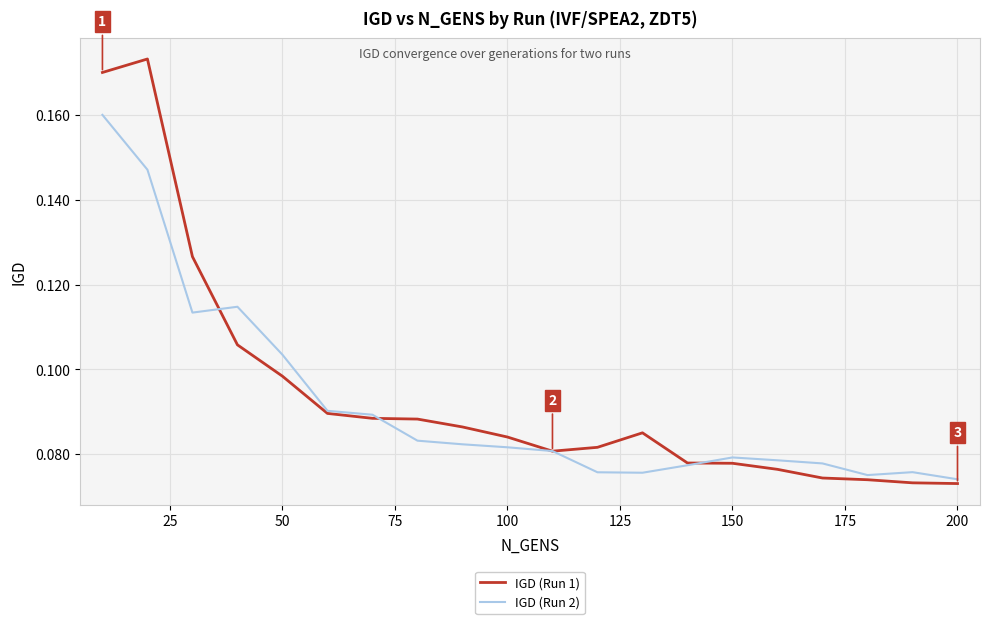

Which series has the largest range (max minus min)?

IGD (Run 1)